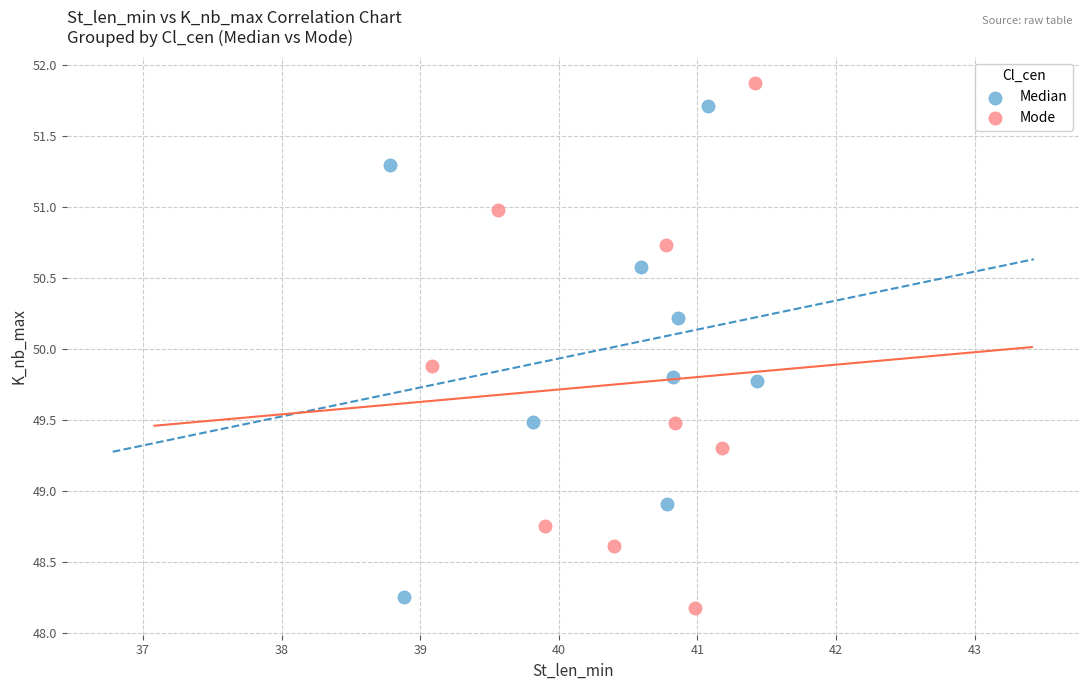

Which series contains the highest Y value?

Mode